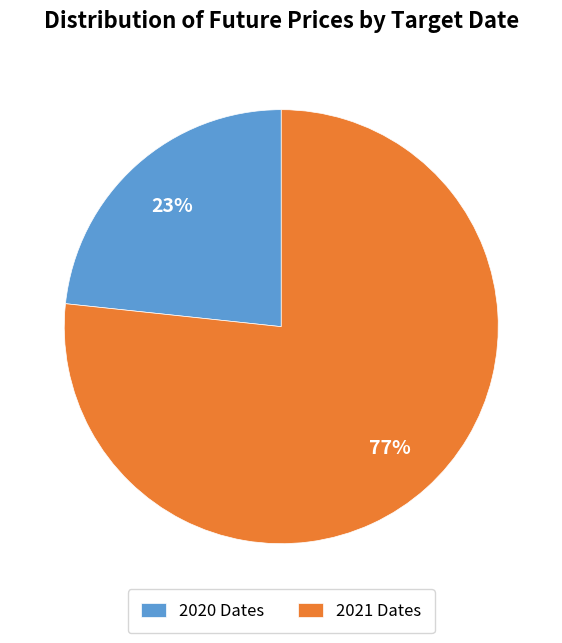

Between 2021 Dates and 2020 Dates, which is larger?

2021 Dates